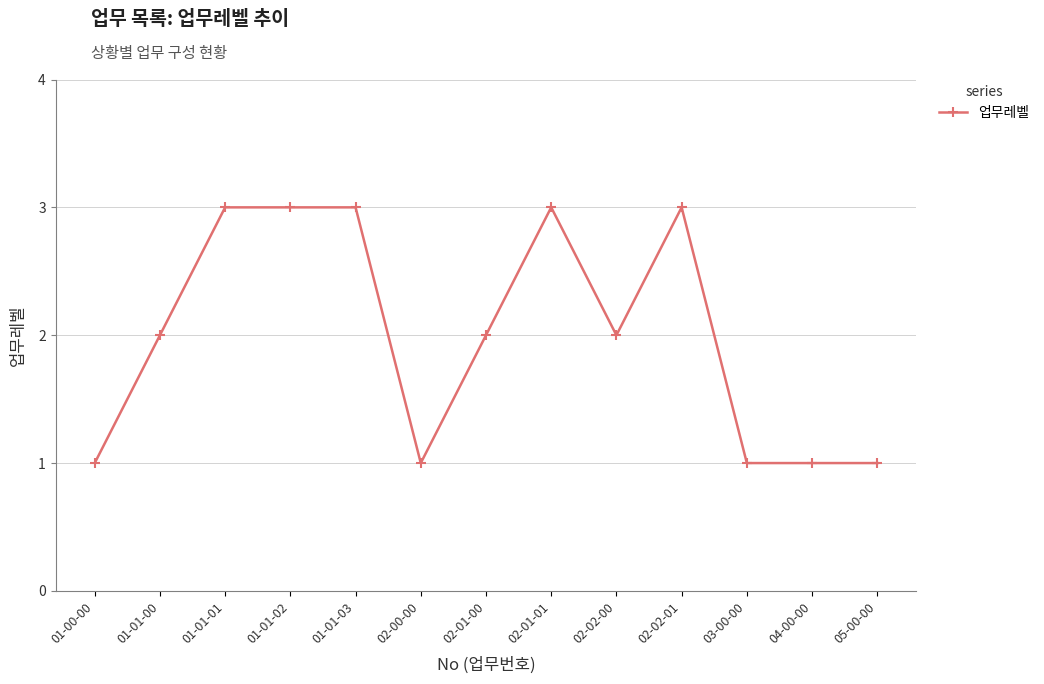

What is the greatest value displayed?

3